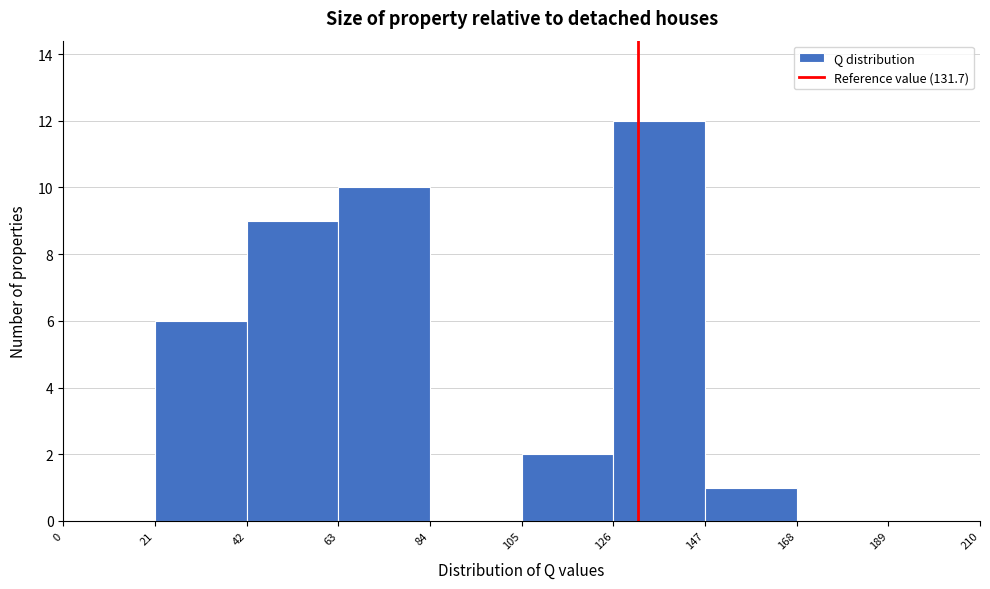

Reading left to right, list every bar in this chart as the range it spans on the x-axis followed by its height. The values are not printed on the chart, so give them approximately, as read against the axis.

0 to 21: 0
21 to 42: 6
42 to 63: 9
63 to 84: 10
84 to 105: 0
105 to 126: 2
126 to 147: 12
147 to 168: 1
168 to 189: 0
189 to 210: 0